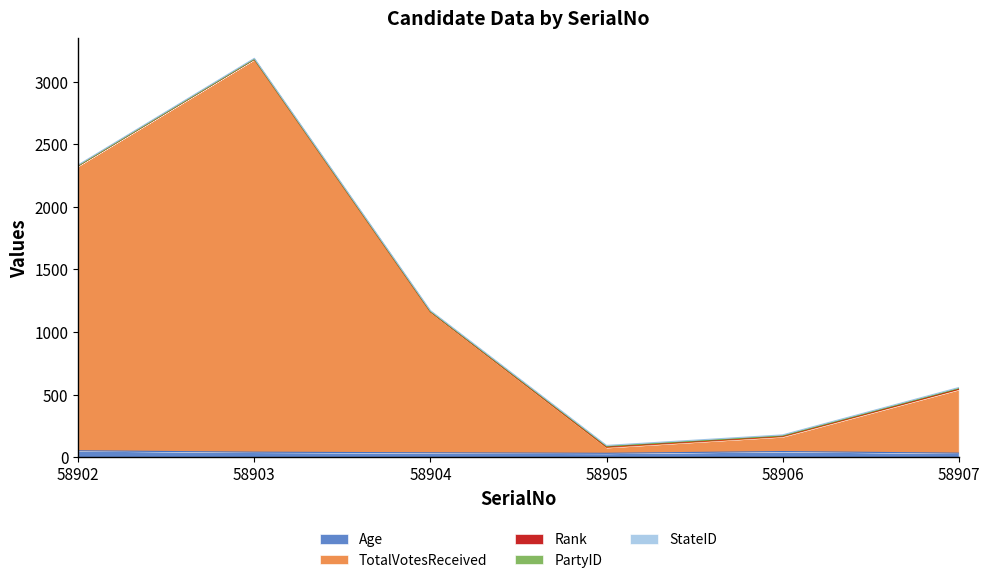

How many lines are shown in the chart?

5